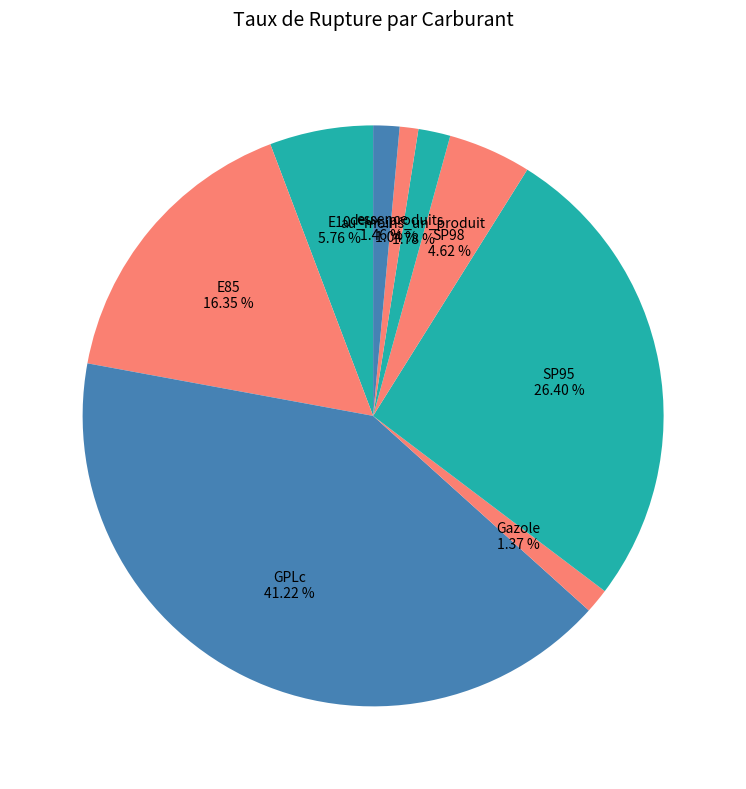

How many segments does this pie chart have?

9